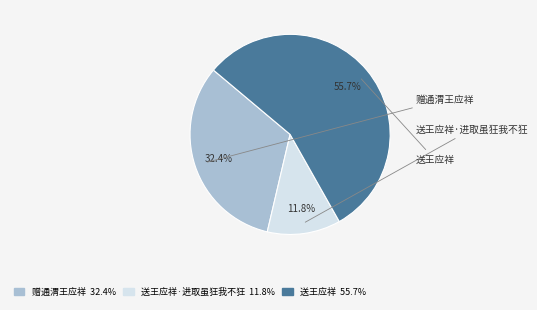

Rank the categories by value from lowest to highest.

送王应祥·进取虽狂我不狂, 赠通渭王应祥, 送王应祥